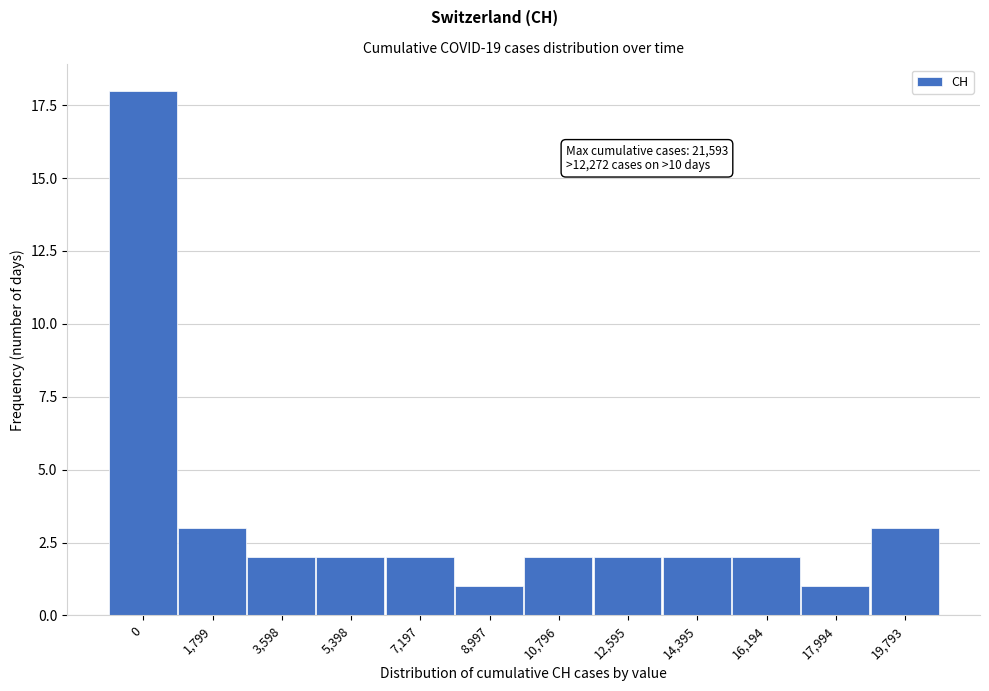

Reading right to left, what are all the values shown in this chart?

19,793=3	17,994=1	16,194=2	14,395=2	12,595=2	10,796=2	8,997=1	7,197=2	5,398=2	3,598=2	1,799=3	0=18